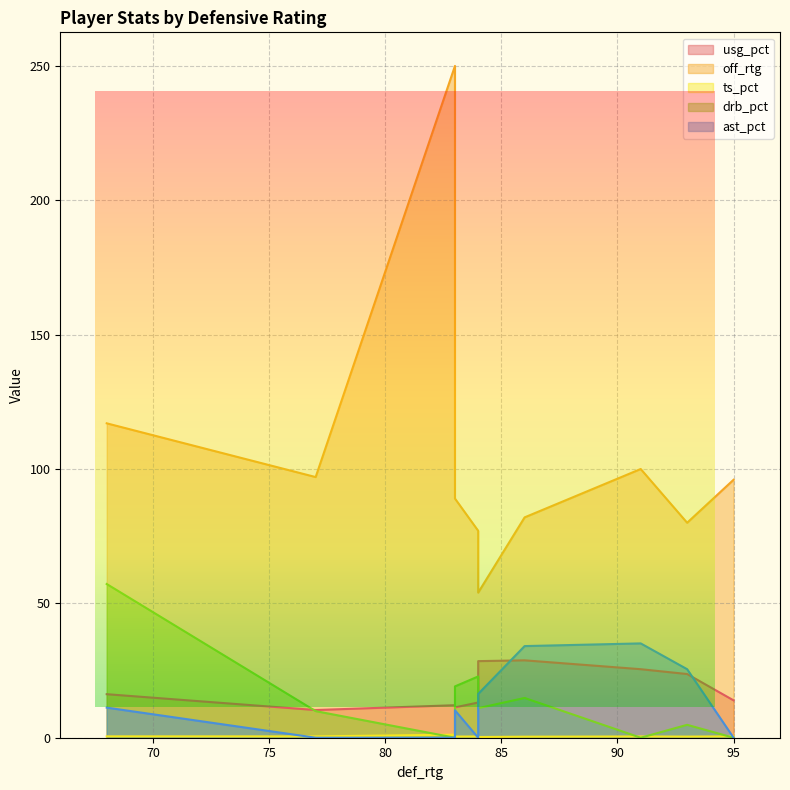

How many categories are shown in the chart?

10